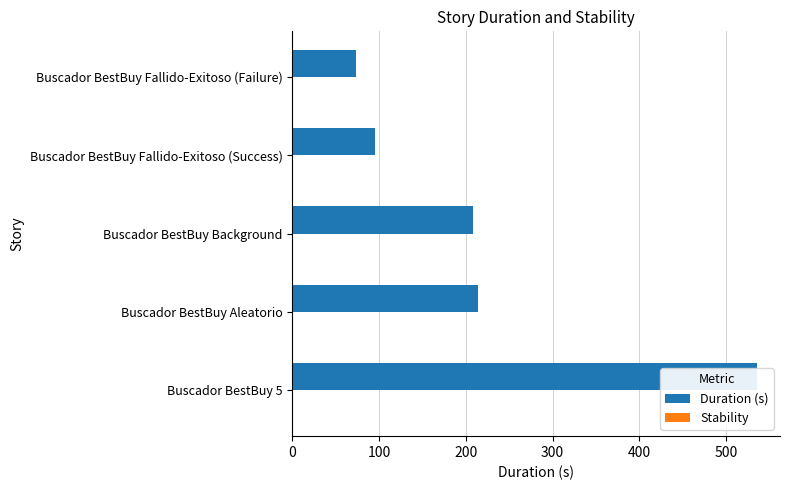

Rank the series by their maximum value, from highest to lowest.

Duration (s), Stability